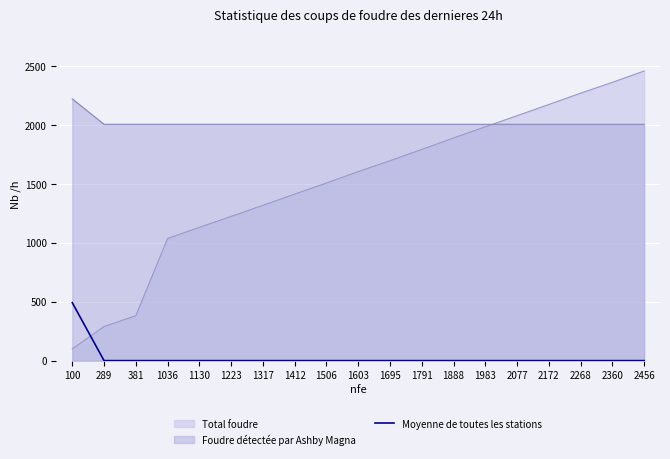

Rank the categories by Total foudre value from lowest to highest.

100, 289, 381, 1036, 1130, 1223, 1317, 1412, 1506, 1603, 1695, 1791, 1888, 1983, 2077, 2172, 2268, 2360, 2456